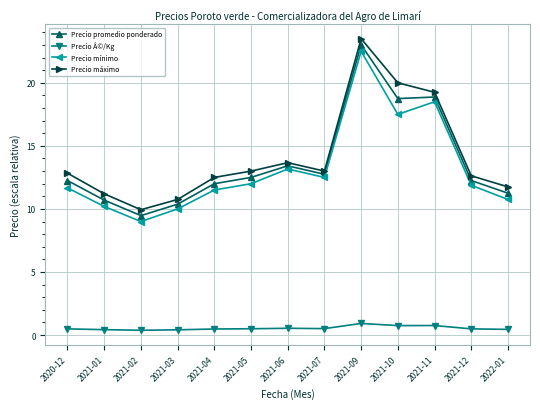

Which series has the widest spread of values?

Precio máximo